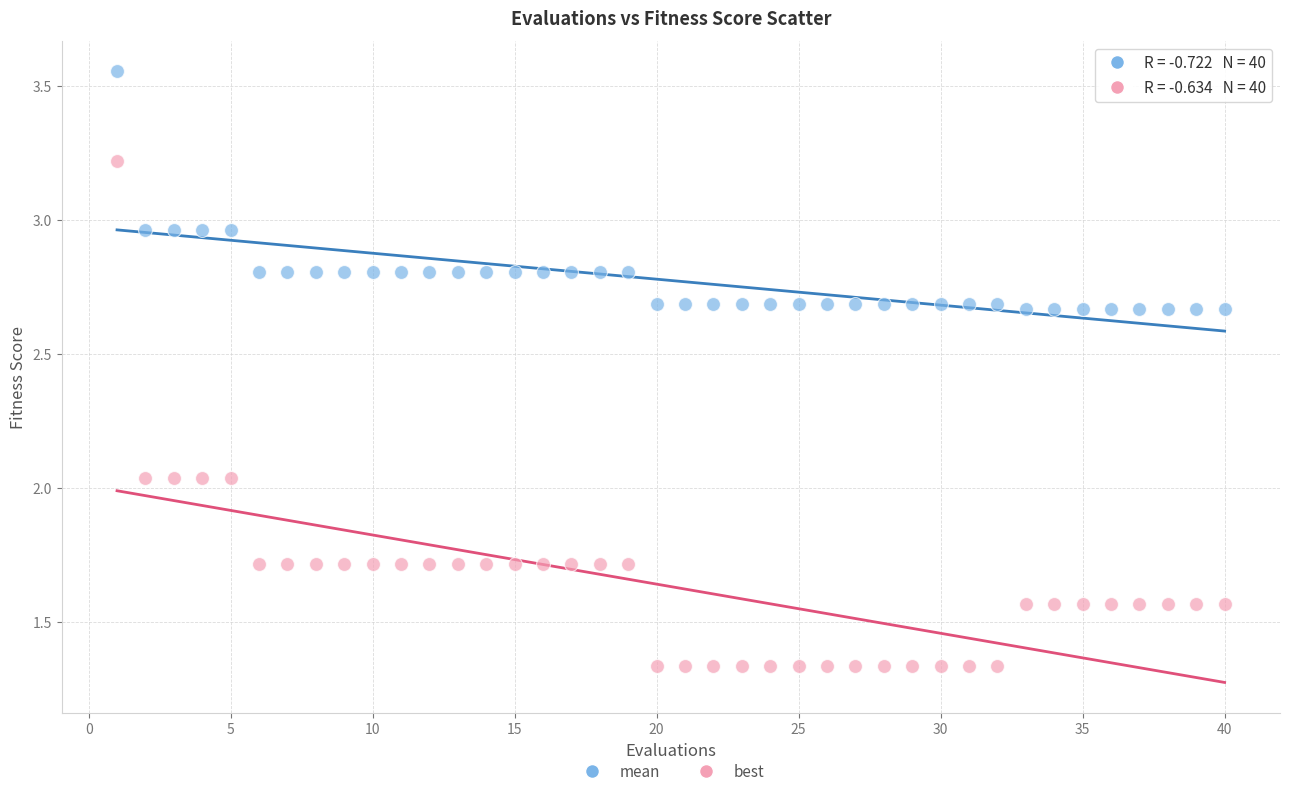

Which series has the largest Y range (max minus min)?

best